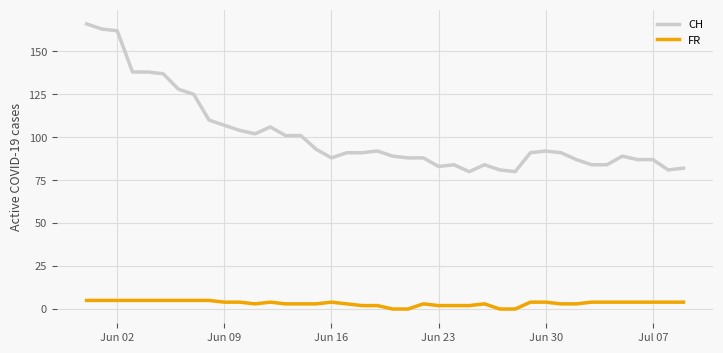

What is the difference between the second highest and minimum values in the FR series?

5